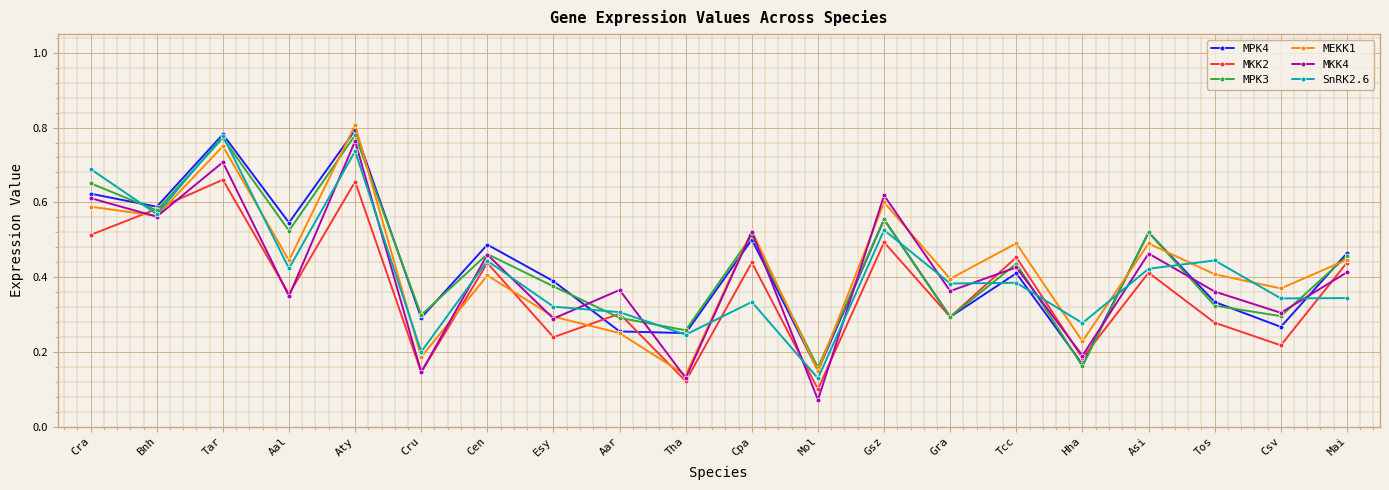

How many categories are shown in the chart?

20